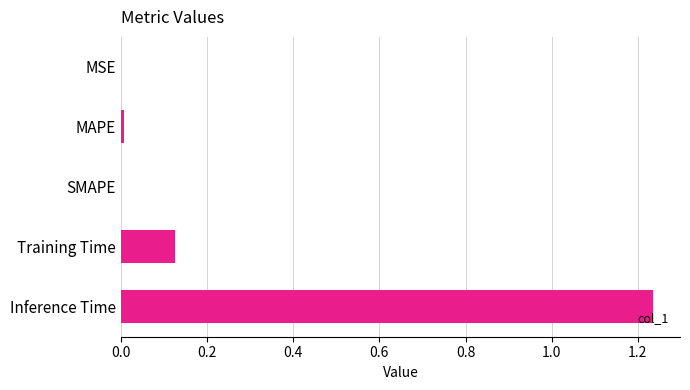

Is it true that the value at MSE is 0.0?

True